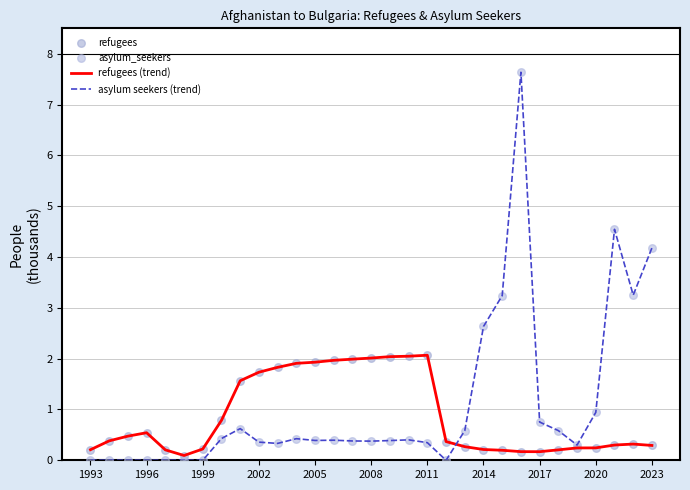

At how many categories does at least one series exceed 1?

17